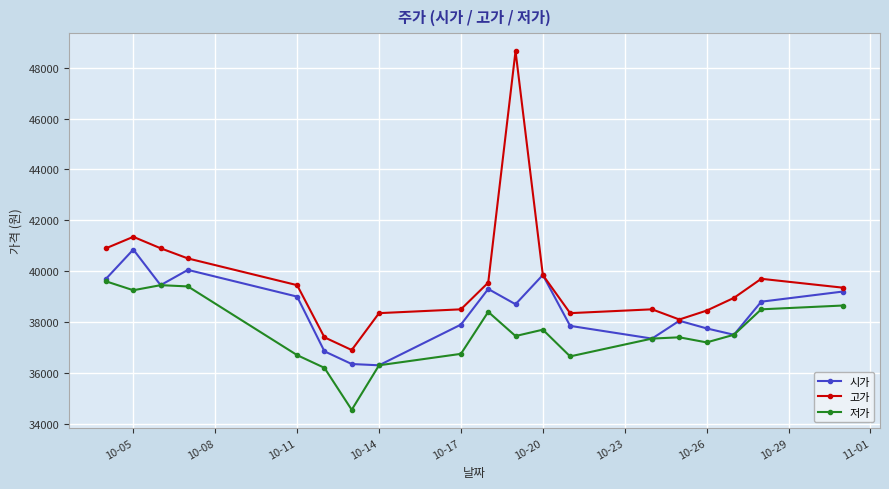

What is the value of the 고가 point at the 16th from the left?

38450